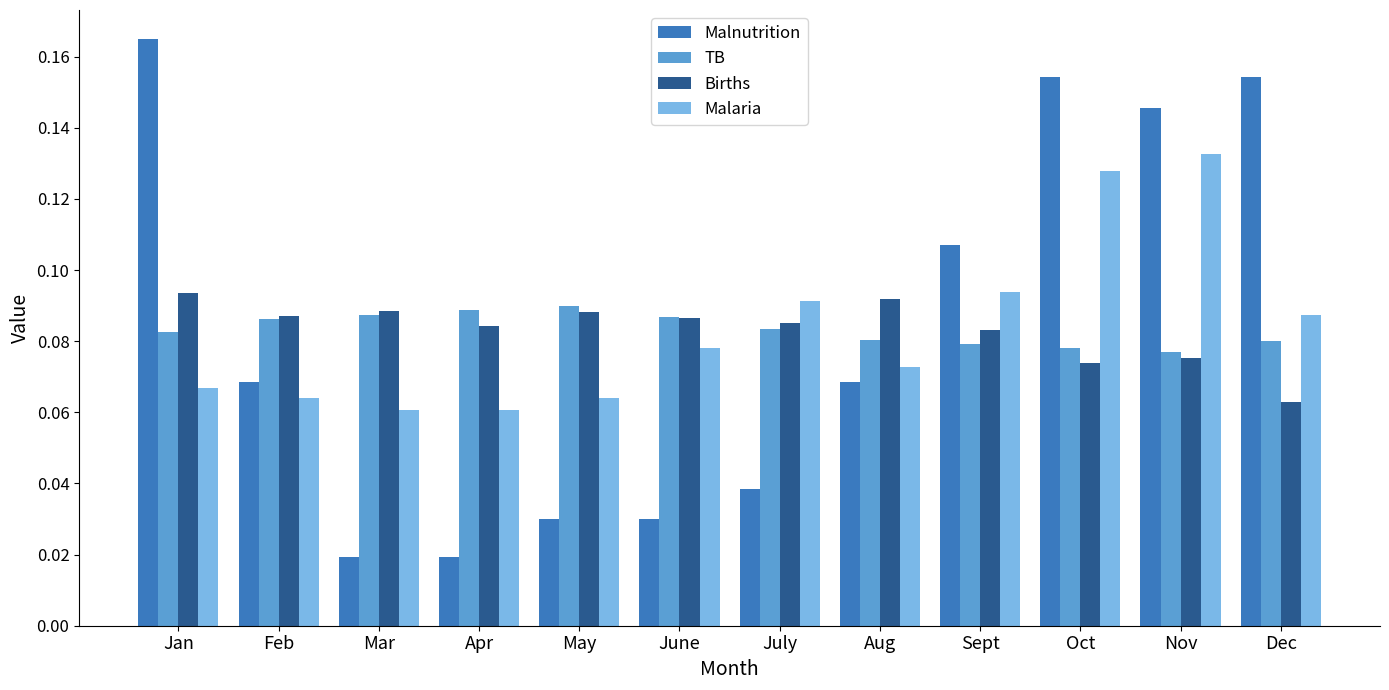

At how many categories does at least one series exceed 0?

12